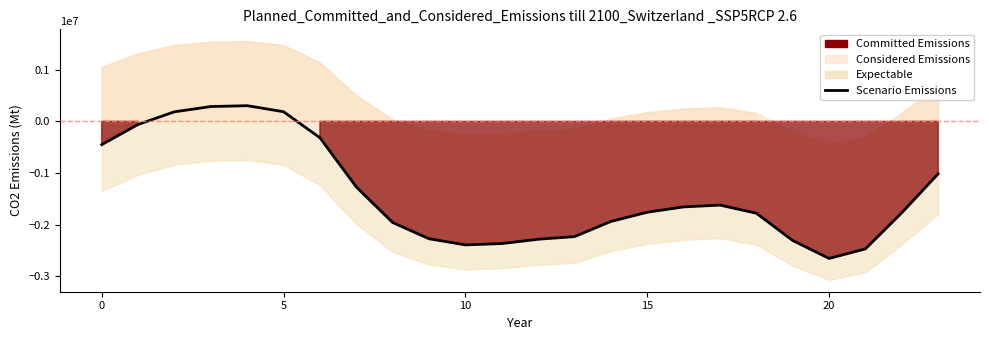

Does the chart display data point markers on the line(s)?

No